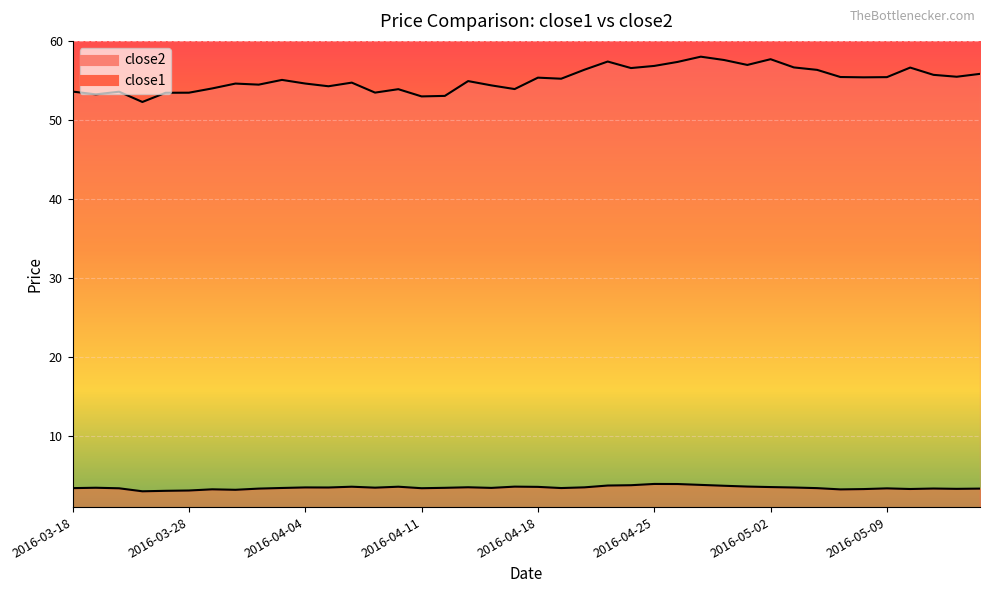

Where is the first local minimum for close2?

2016-03-21